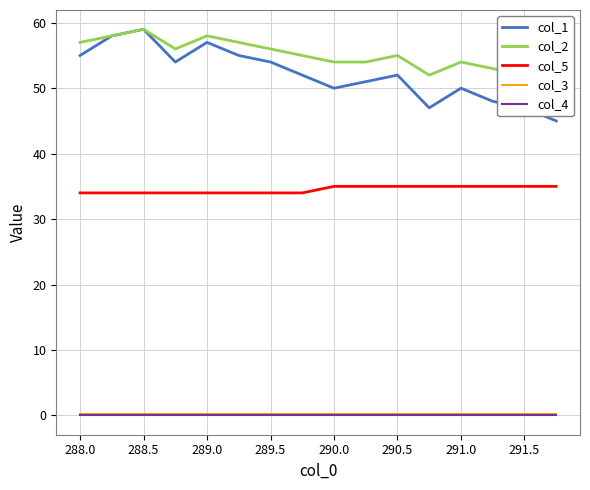

At which category is the sum across all series the highest?

288.5